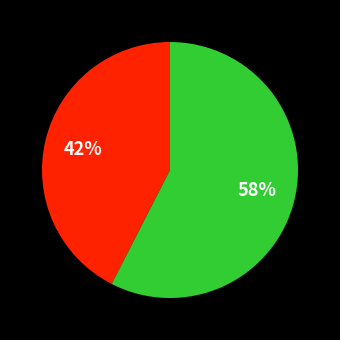

To the nearest percent, what is the average slice percentage?

50%